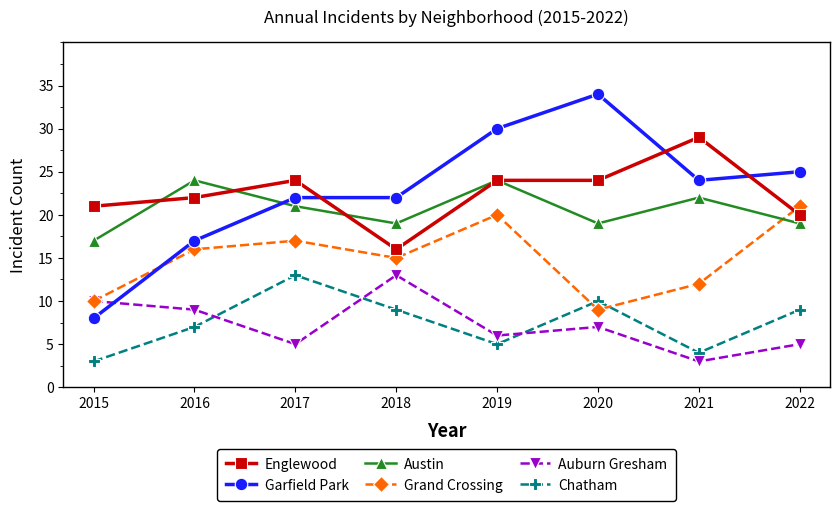

How many data points does each series have?

8